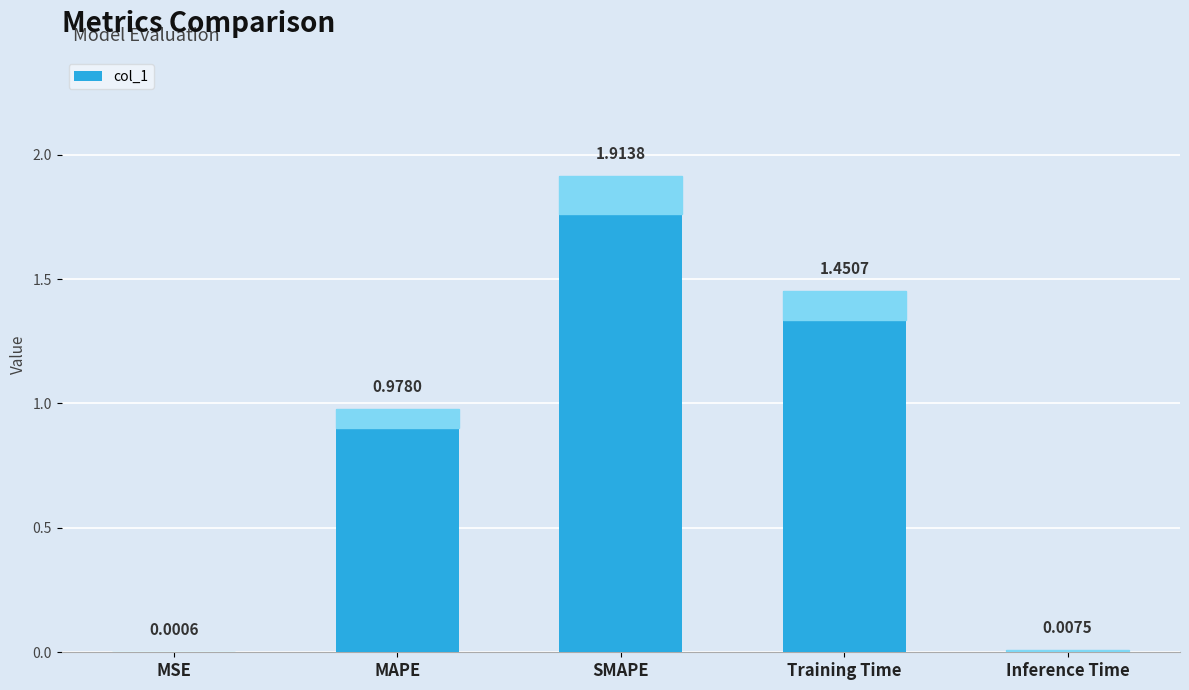

What is the change in value from MAPE to Training Time?

+0.5